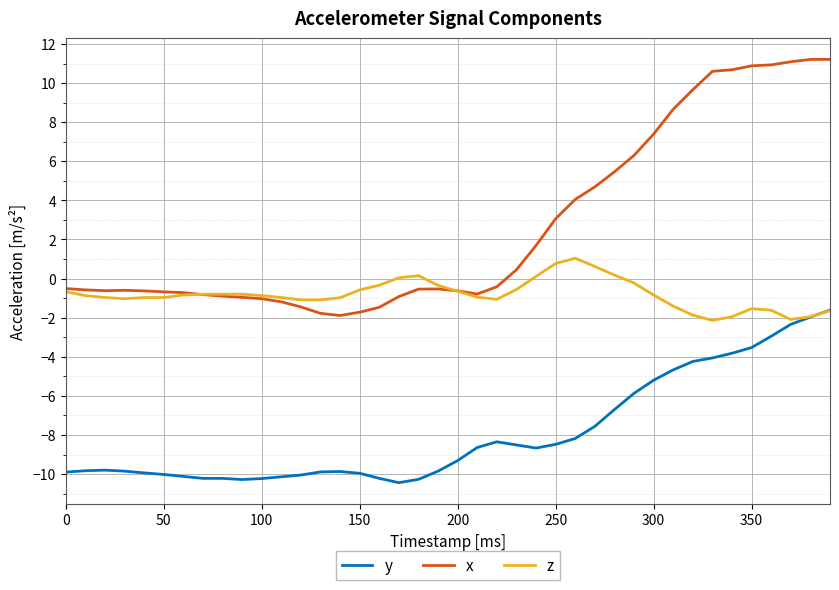

Which series has the largest total across all categories?

x